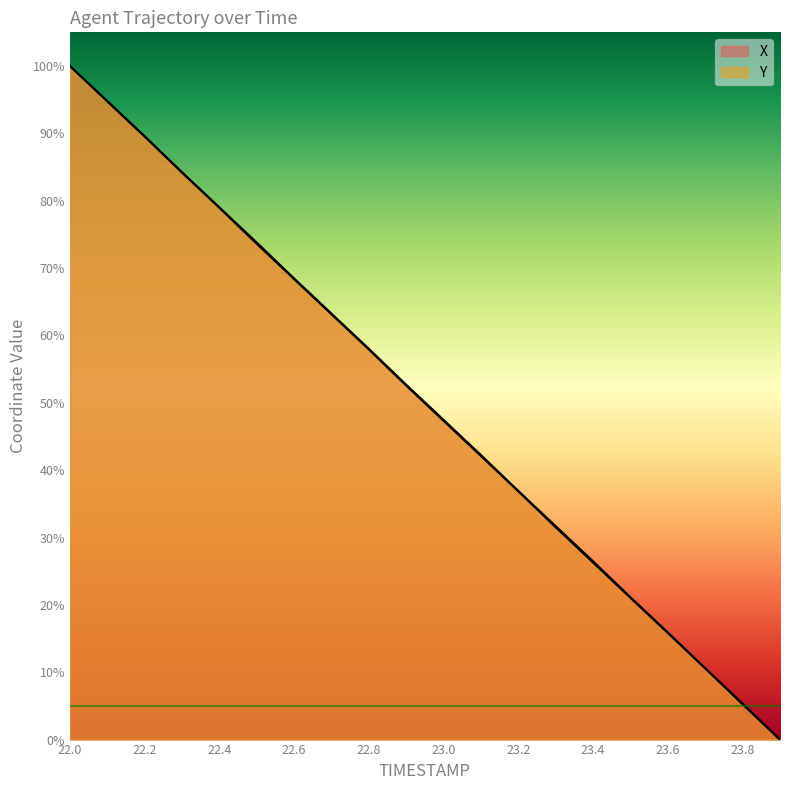

What is the spread (max minus min) of values at 23.3?

0.2